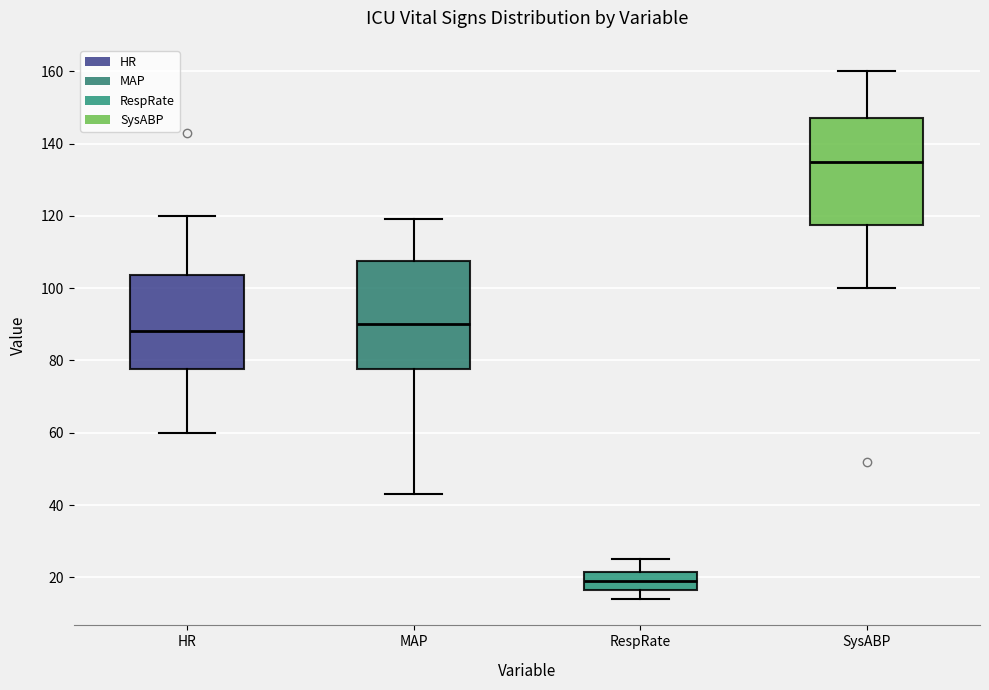

Where is the lower edge of the box for MAP on the y-axis? The values are not printed on the chart, so give them approximately, as read against the axis.

78